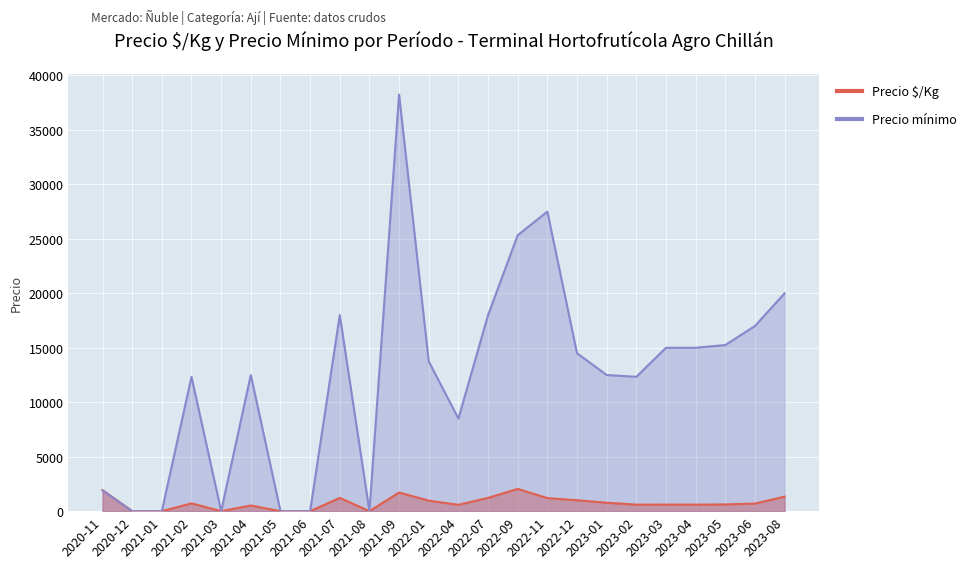

At which label does Precio $/Kg first exceed 696?

2020-11